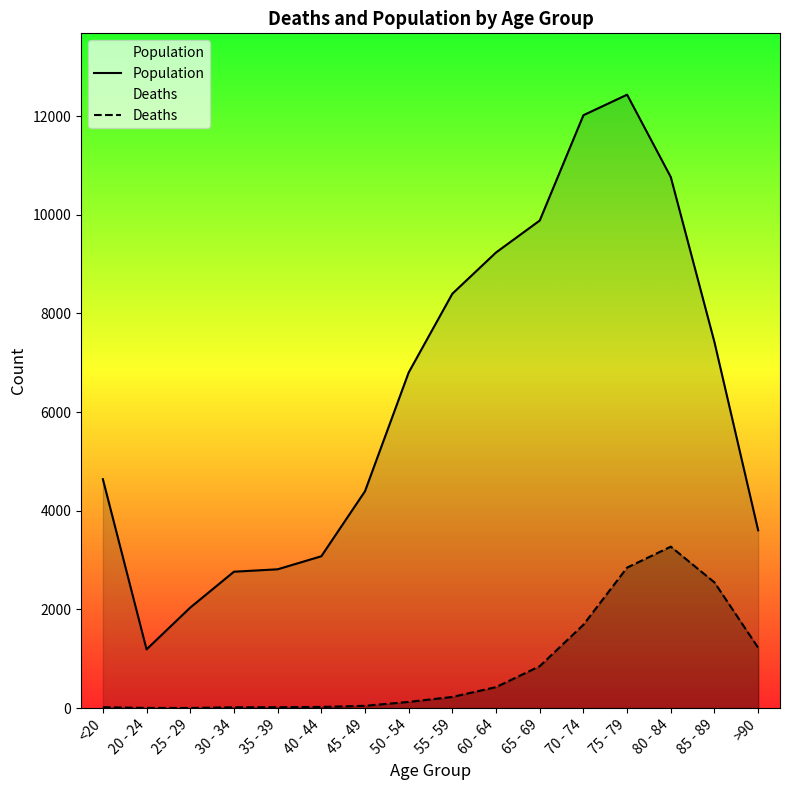

Is it true that Population equals 9236 at 60 - 64?

True